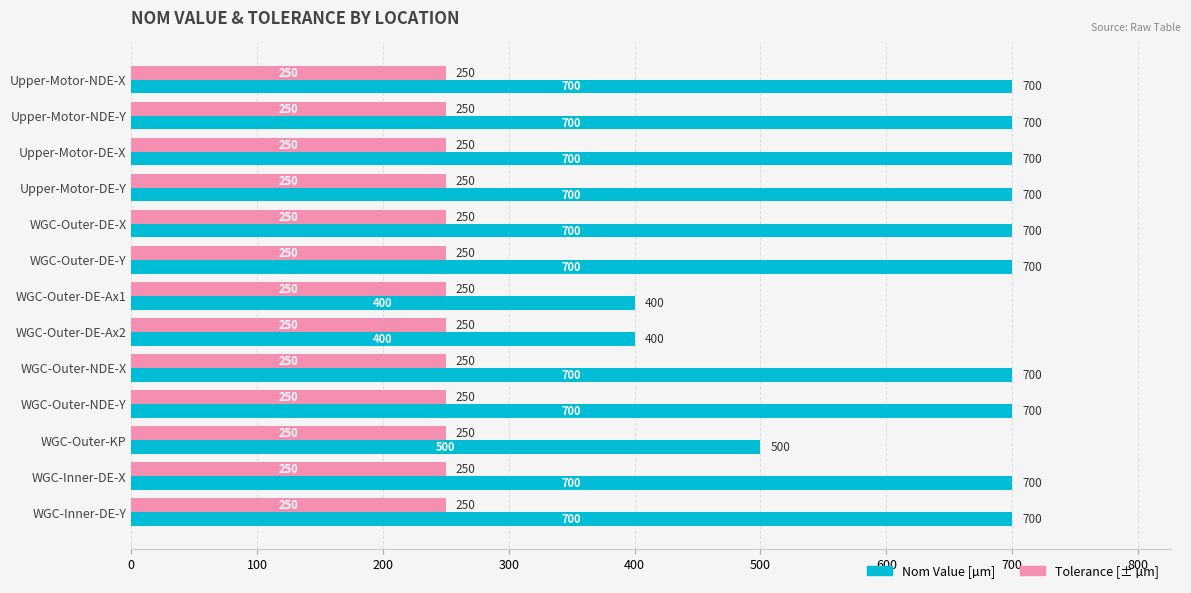

The value of Tolerance [± µm] at WGC-Outer-DE-Y is 59. True or false?

False